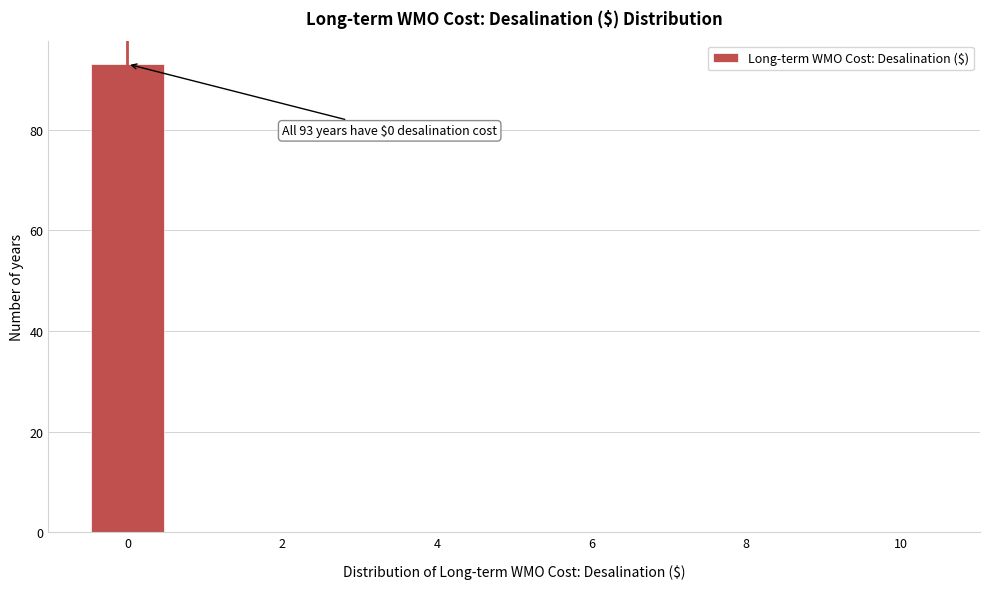

Which range on the x-axis has the tallest bar?

-0.5 to 0.5